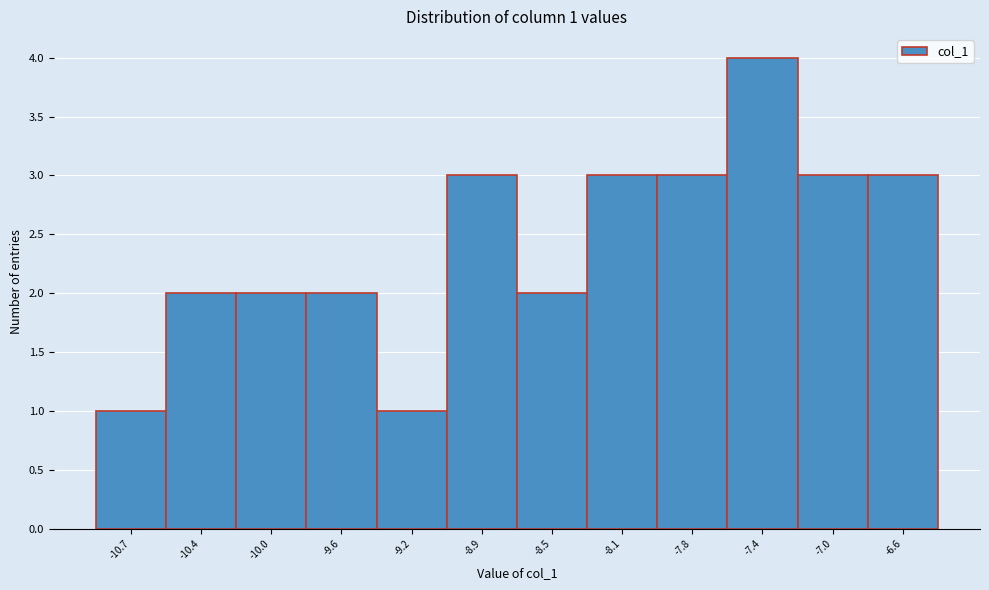

Over which range of the x-axis is the bar tallest?

-7.55 to -7.20